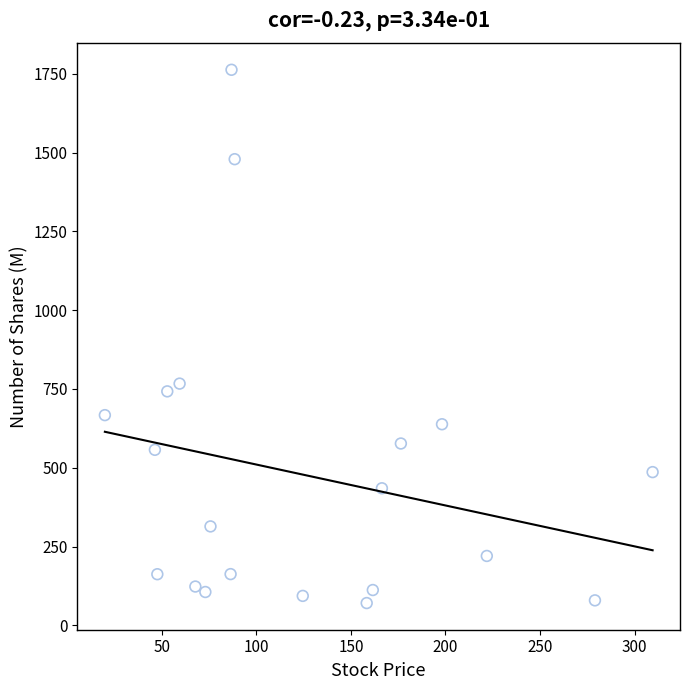

What Y value in the scatter plot is closest to 916?

767.0